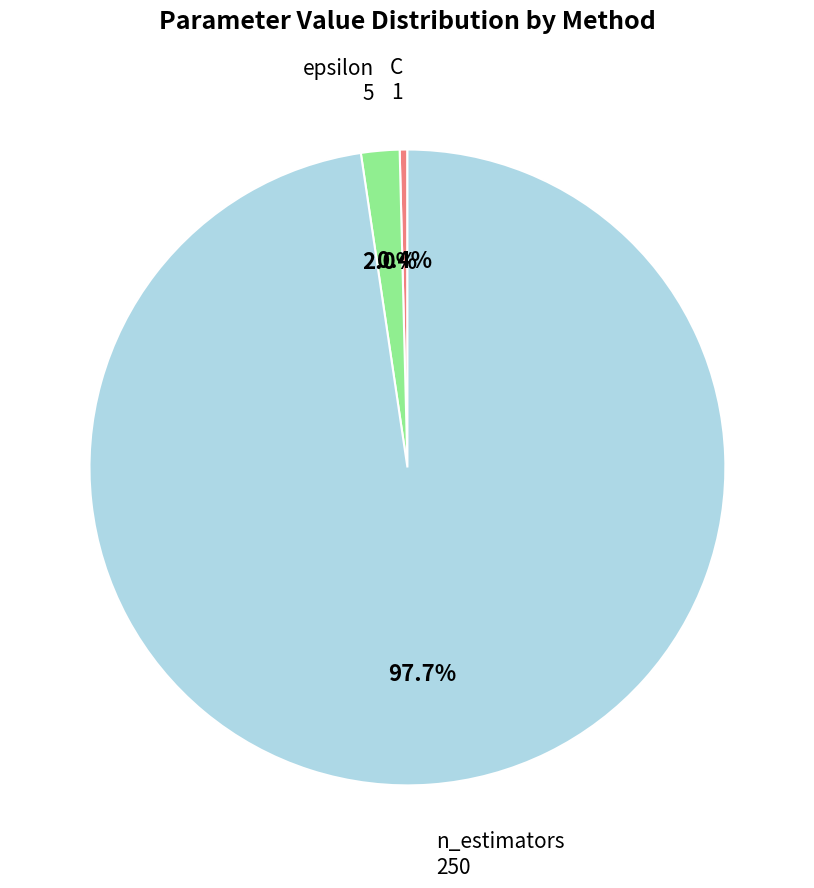

How many slices are in this pie chart?

3